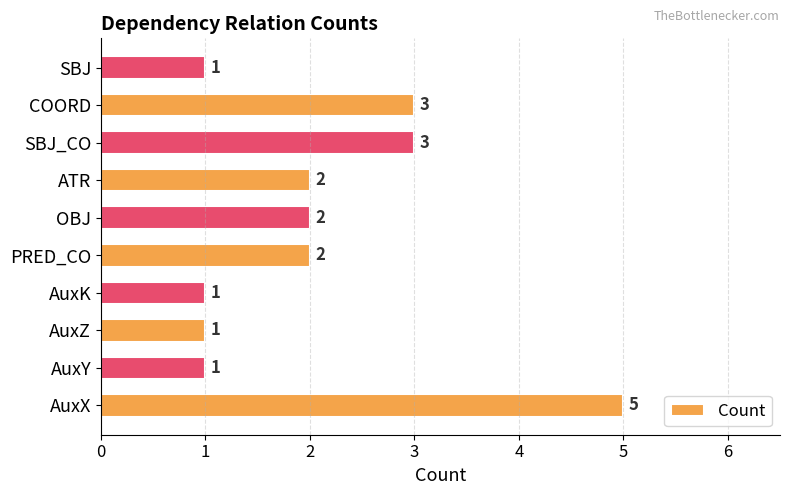

How many bars are there in total?

10